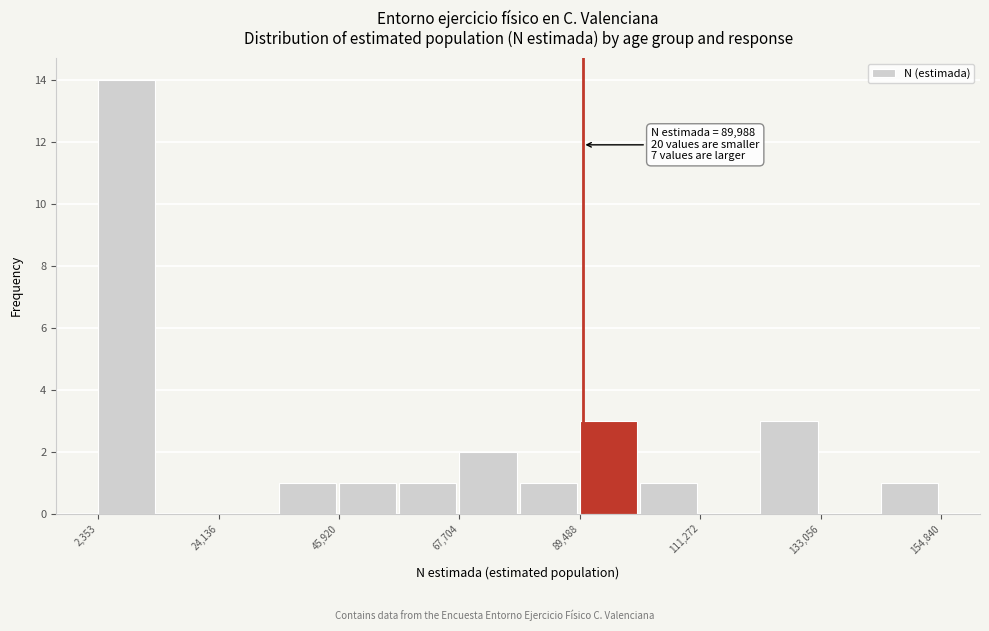

Read against the x-axis, roughly where is the centre of the tallest bar?

10000